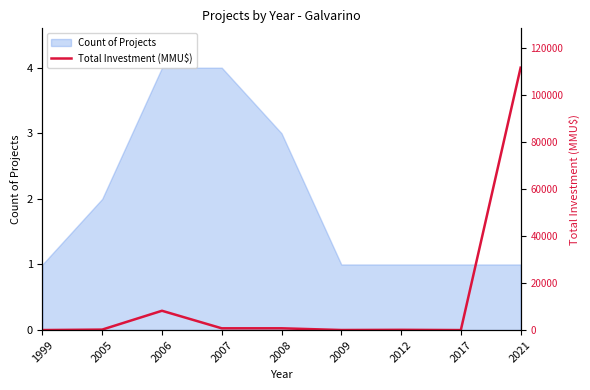

Between 2006 and 2017, which is larger?

2006